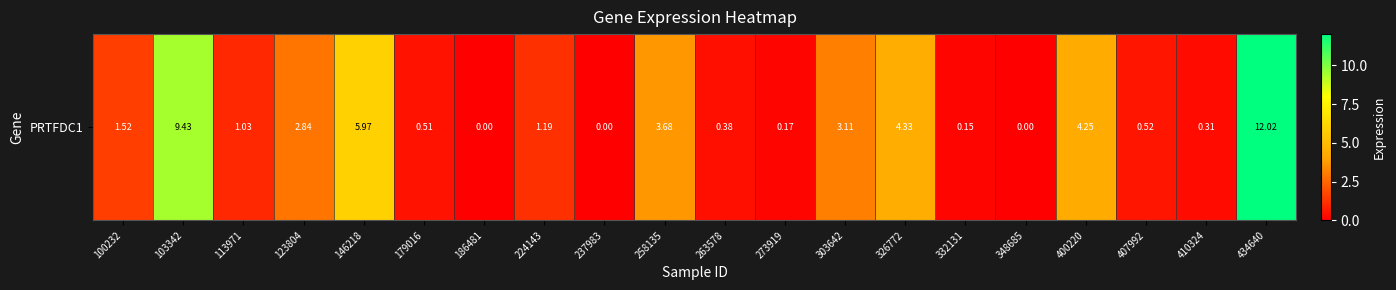

What is the sum of the values at 146218 and 410324?

6.3